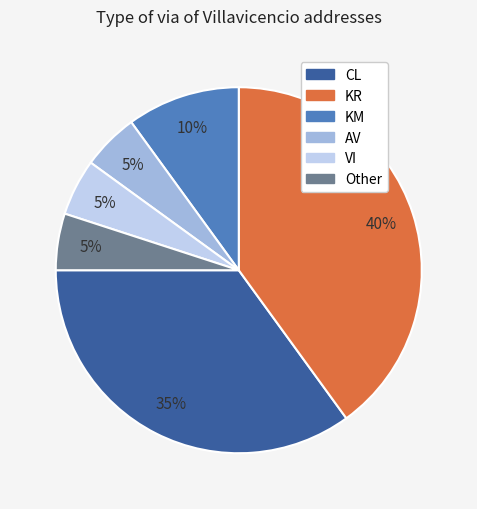

Is it true that KM is 17% of the pie?

False